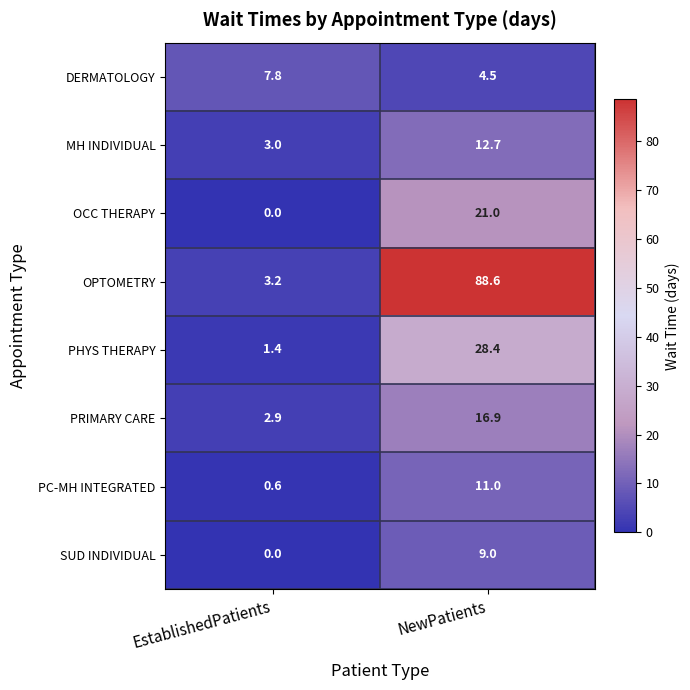

Which category has the highest value in the PRIMARY CARE series?

NewPatients